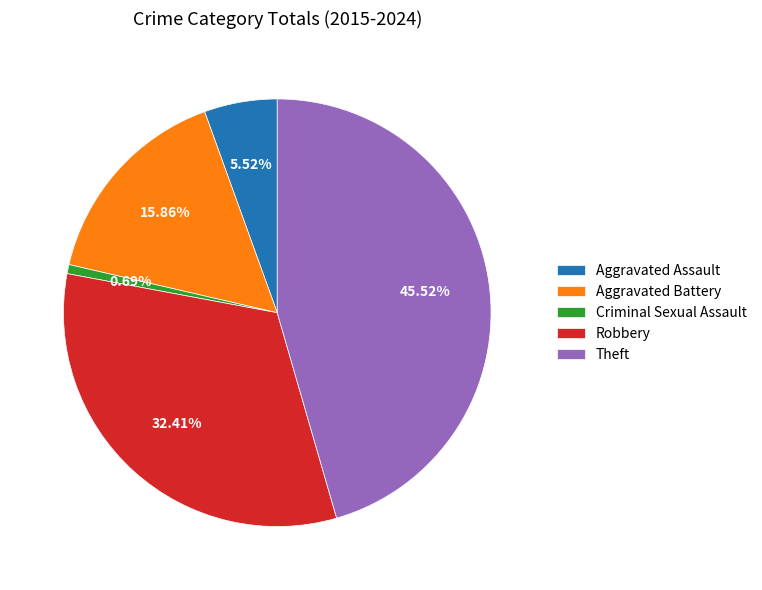

What portion of the pie excludes Theft?

54.5%